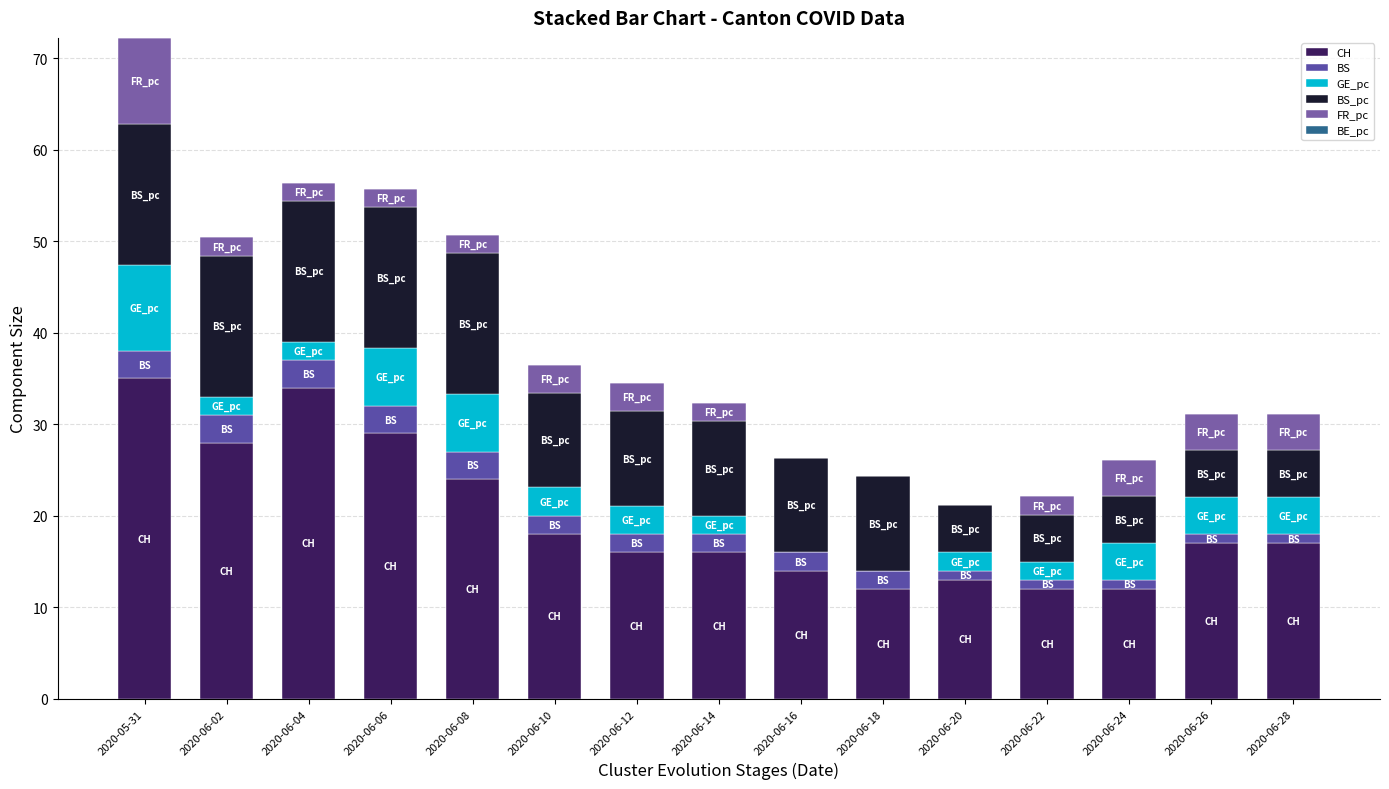

Are the bars grouped side by side (vs. stacked)?

No